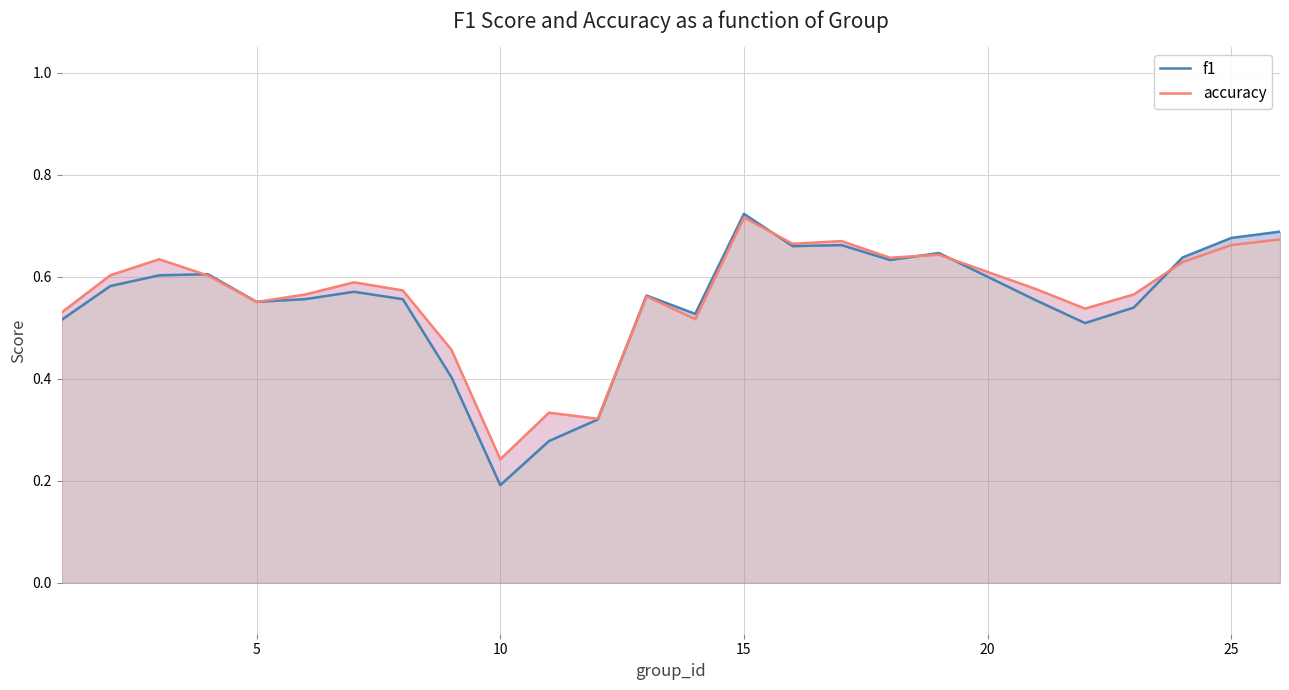

How many lines are shown in the chart?

2